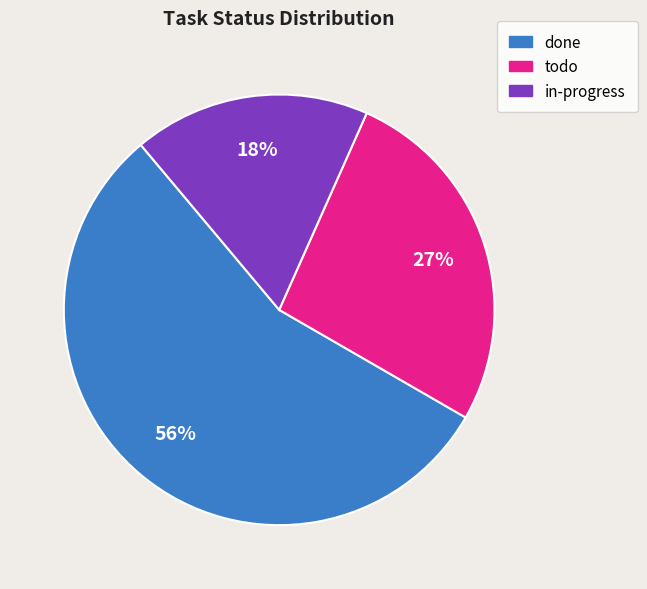

How many slices are in this pie chart?

3